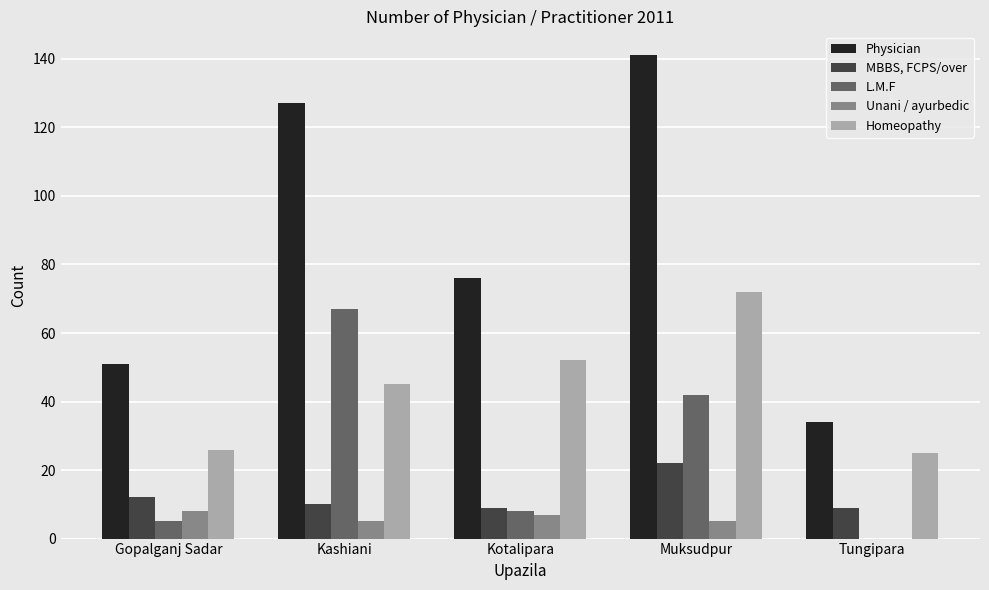

Read the MBBS, FCPS/over value at Tungipara, to the nearest 5.

10